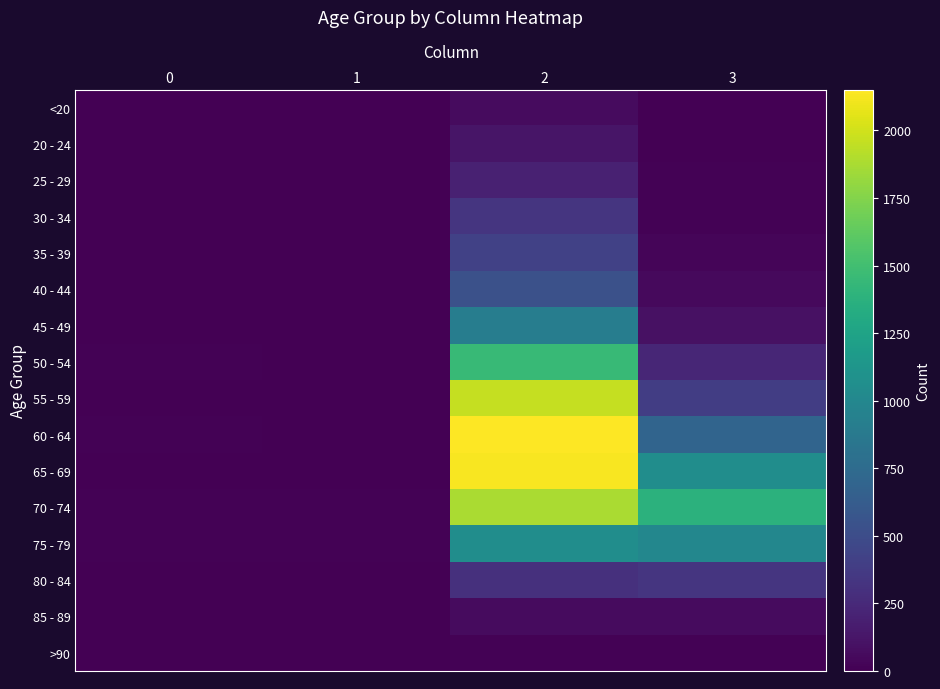

What is the maximum value shown in the chart?

2151